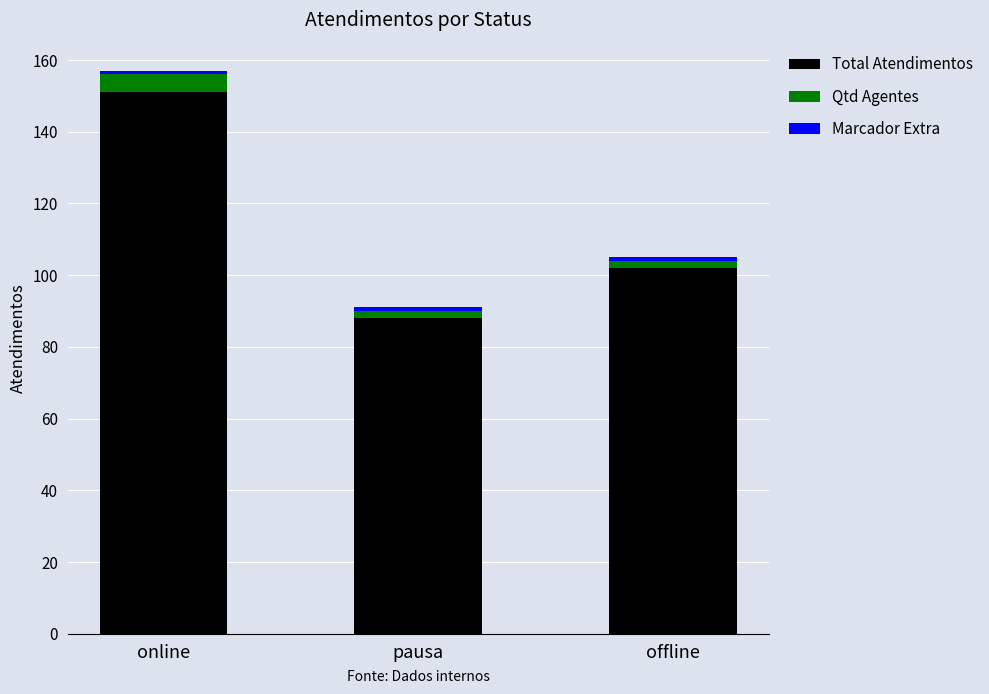

What is the highest value of the Total Atendimentos series?

151